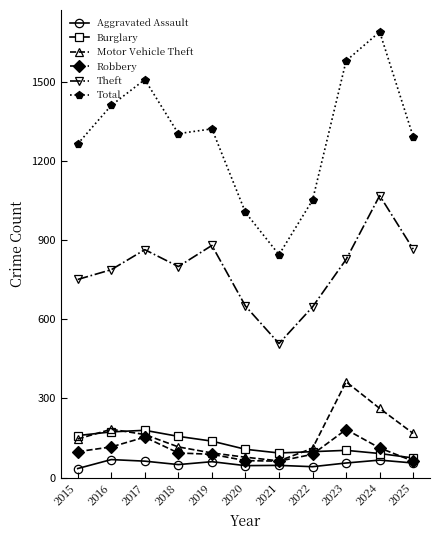

How many categories are shown in the chart?

11